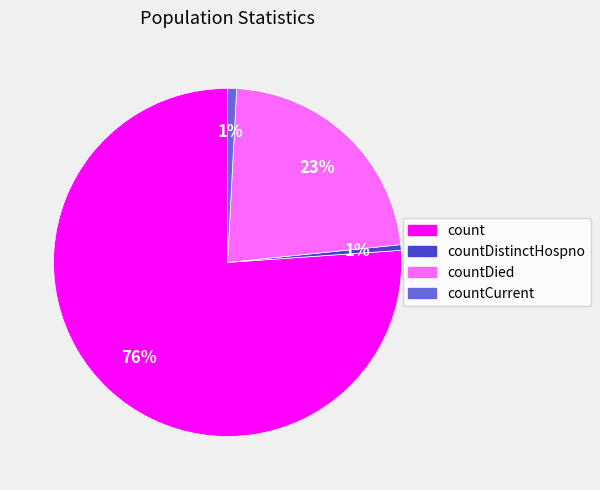

Is the sum of countDied and count greater than half?

Yes